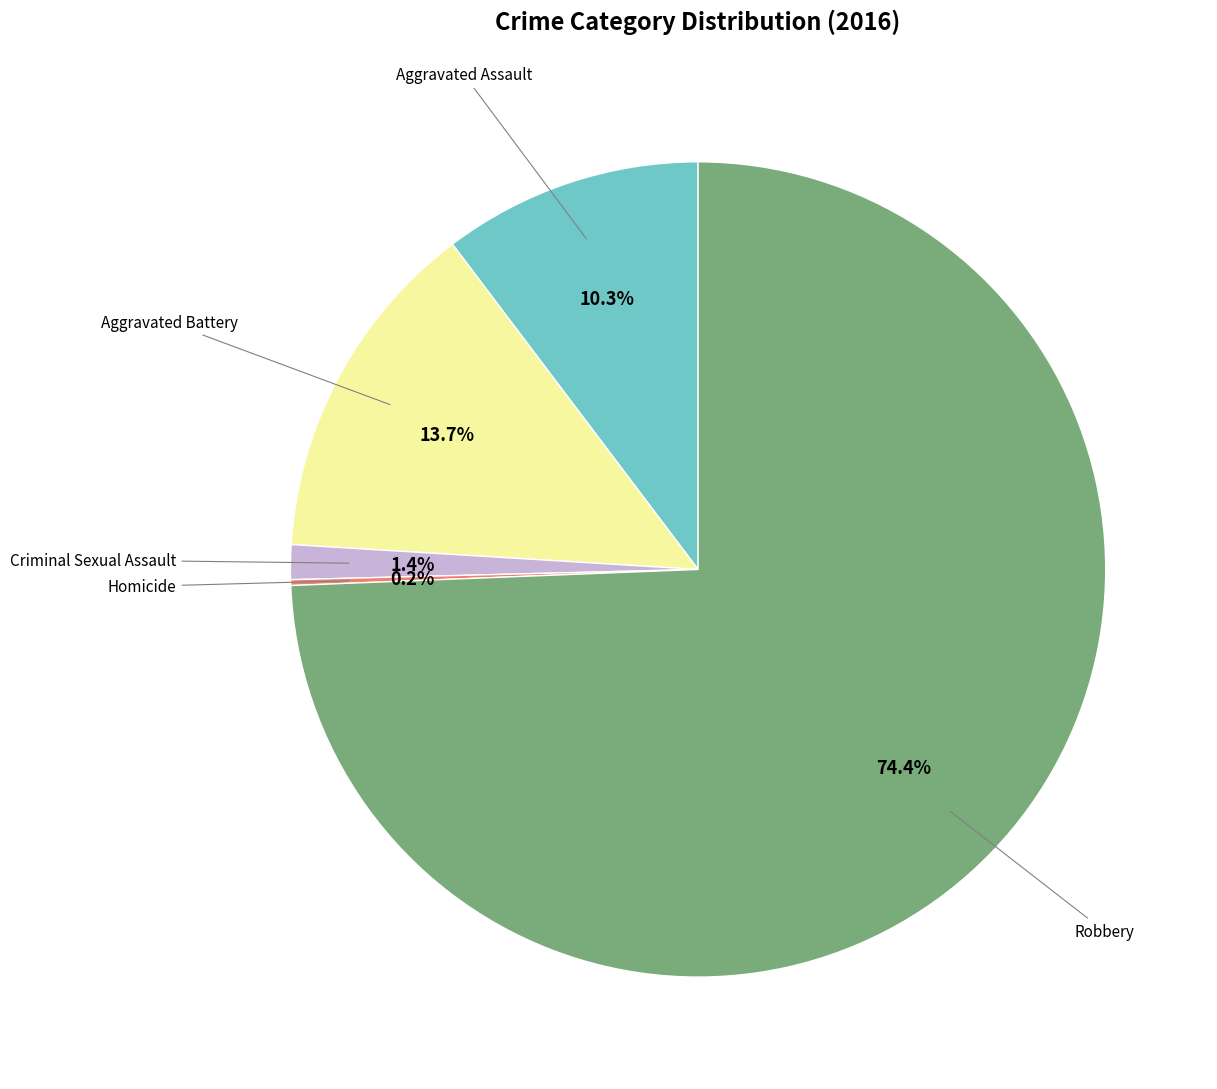

Which category has the smallest portion of the pie?

Homicide